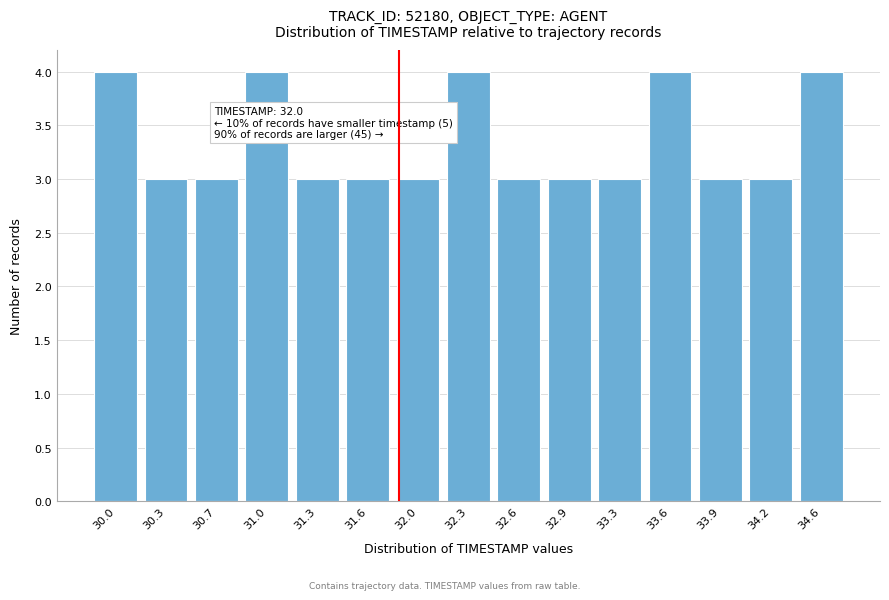

Reading left to right, what are all the values shown in this chart?

4	3	3	4	3	3	3	4	3	3	3	4	3	3	4